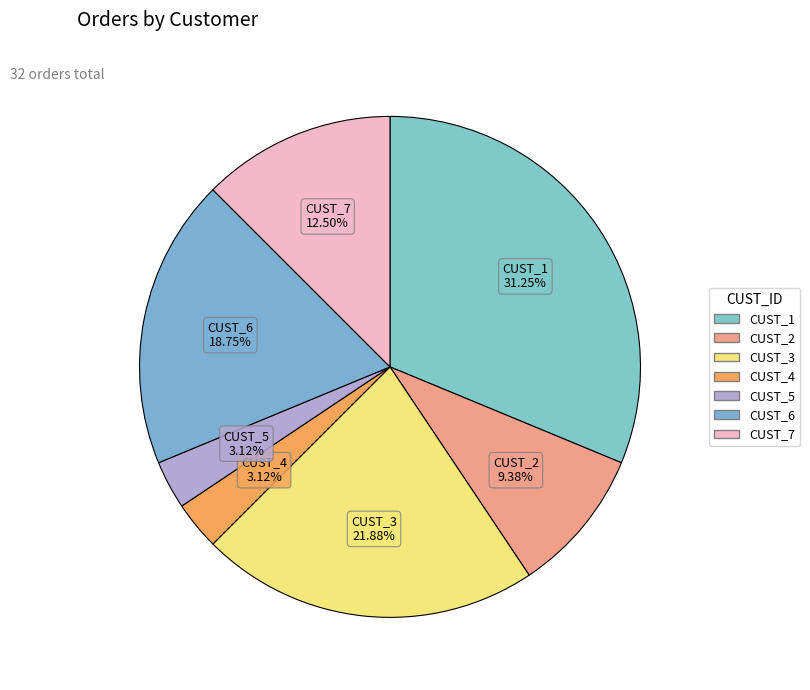

Which slice is the largest?

CUST_1